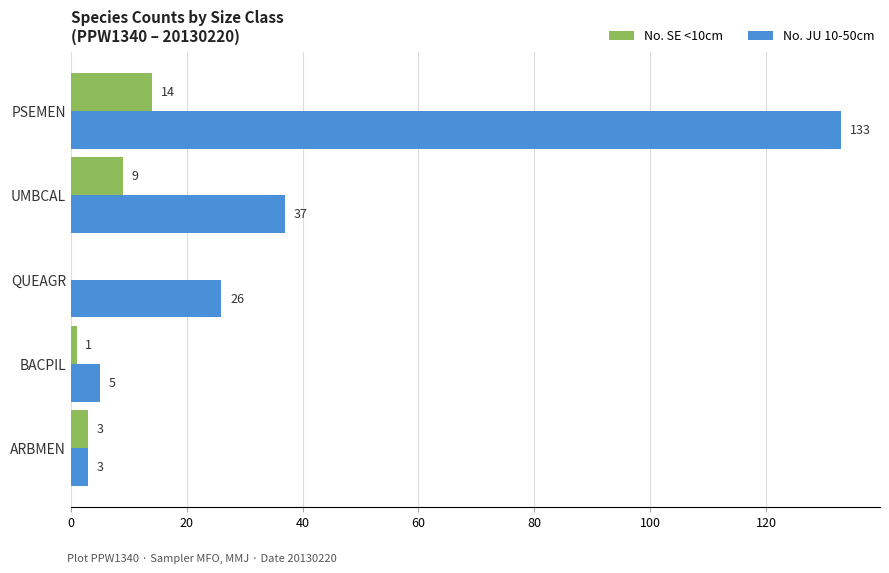

How many data points does each series have?

5